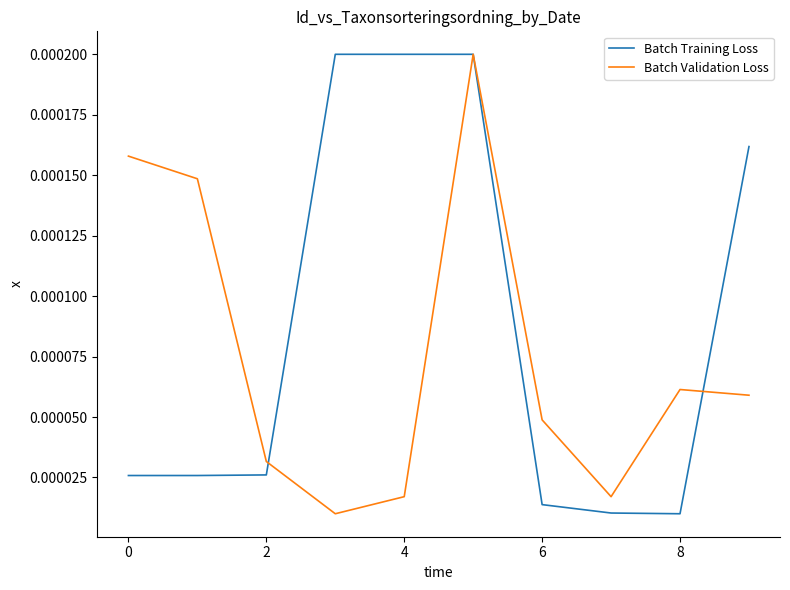

Which series has the largest total across all categories?

Batch Training Loss